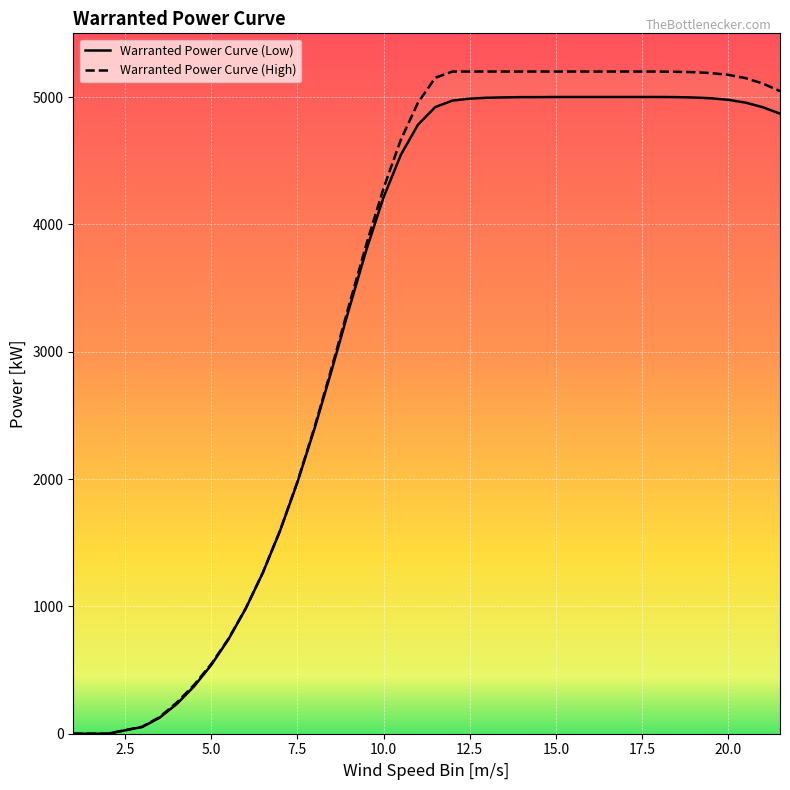

Reading left to right, what are all the values shown in this chart?

Warranted Power Curve (Low): 0	0	53	125	233	371	539	741	982	1265	1595	1973	2398	2859	3336	3798	4212	4545	4783	4921	4972	4987	4994	4997	4999	4999	5000	5000	5000	5000	5000	5000	5000	4999	4996	4990	4978	4956	4920	4869
Warranted Power Curve (High): 0	0	55	130	244	382	547	745	983	1266	1597	1978	2409	2878	3366	3842	4284	4663	4956	5151	5200	5200	5200	5200	5200	5200	5200	5200	5200	5200	5200	5200	5200	5198	5195	5188	5174	5148	5106	5046